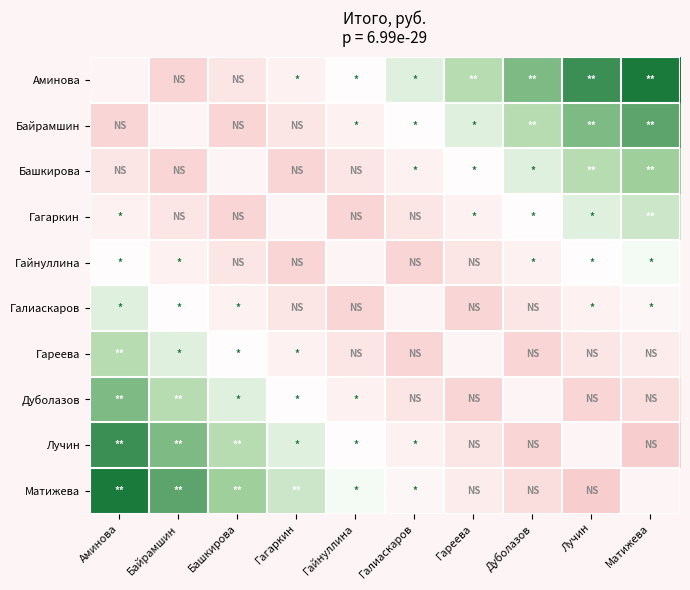

What is the maximum value shown in the chart?

173.2